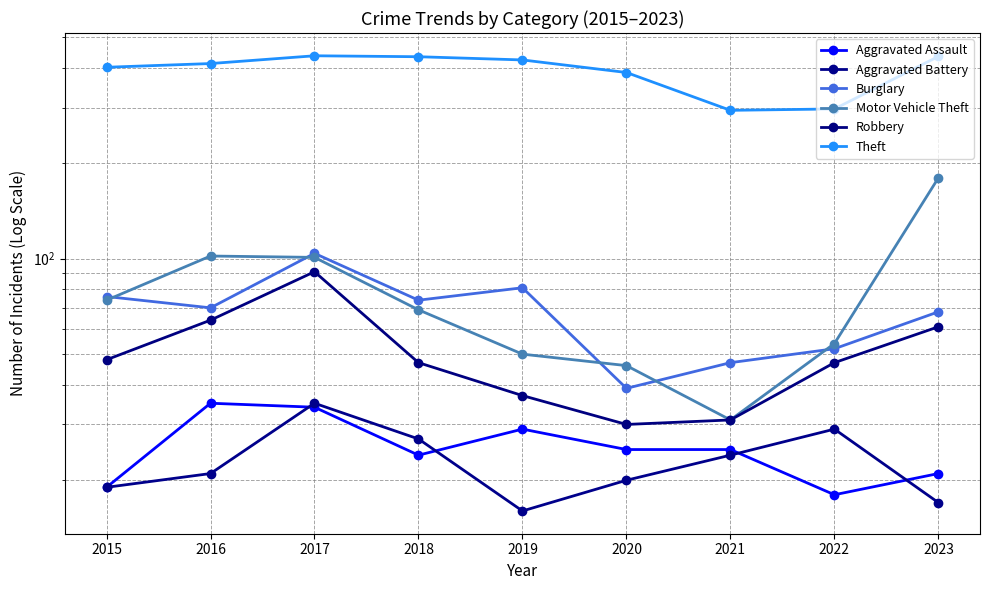

True or false: Aggravated Battery and Aggravated Assault intersect in this chart.

True